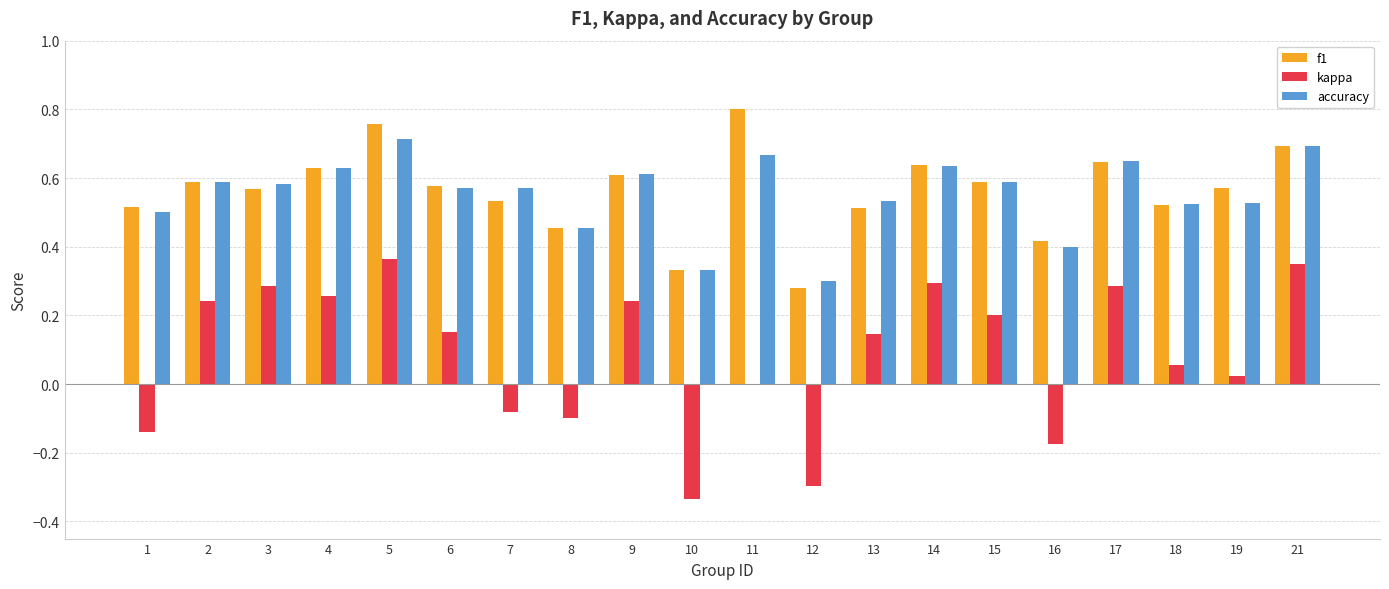

Between 1 and 16, which series saw the biggest shift?

accuracy